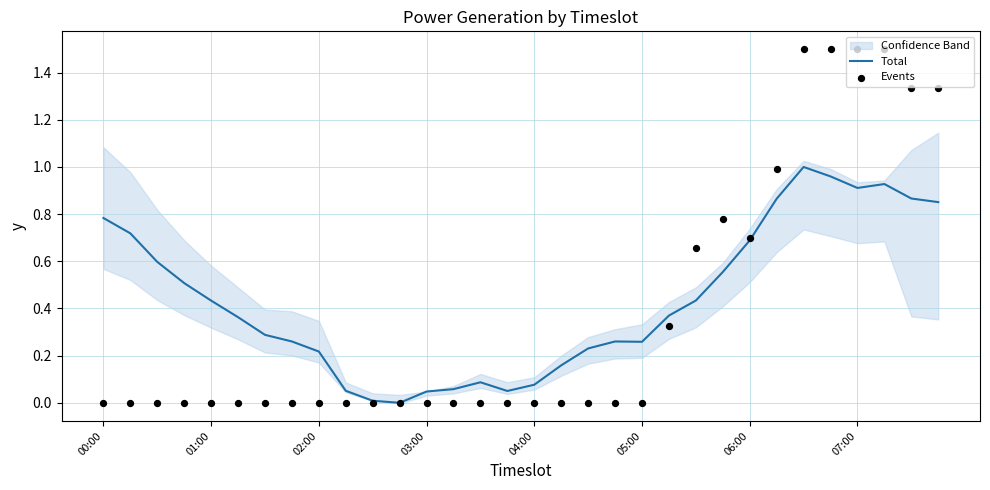

Which series has the widest spread of Y values?

Events